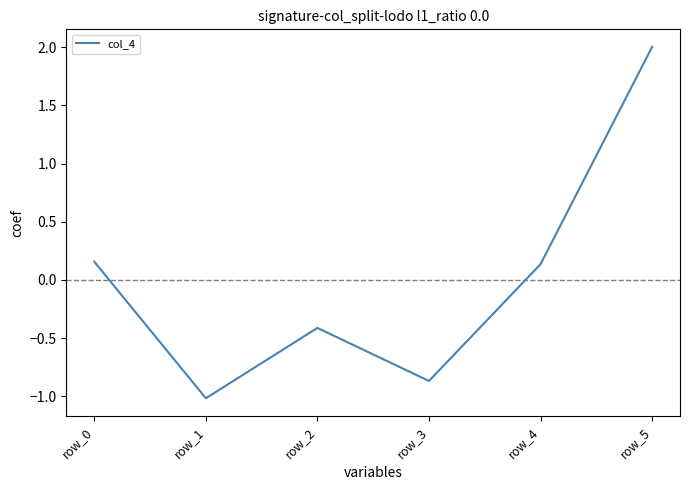

At which category does the chart reach its peak across all series?

row_5